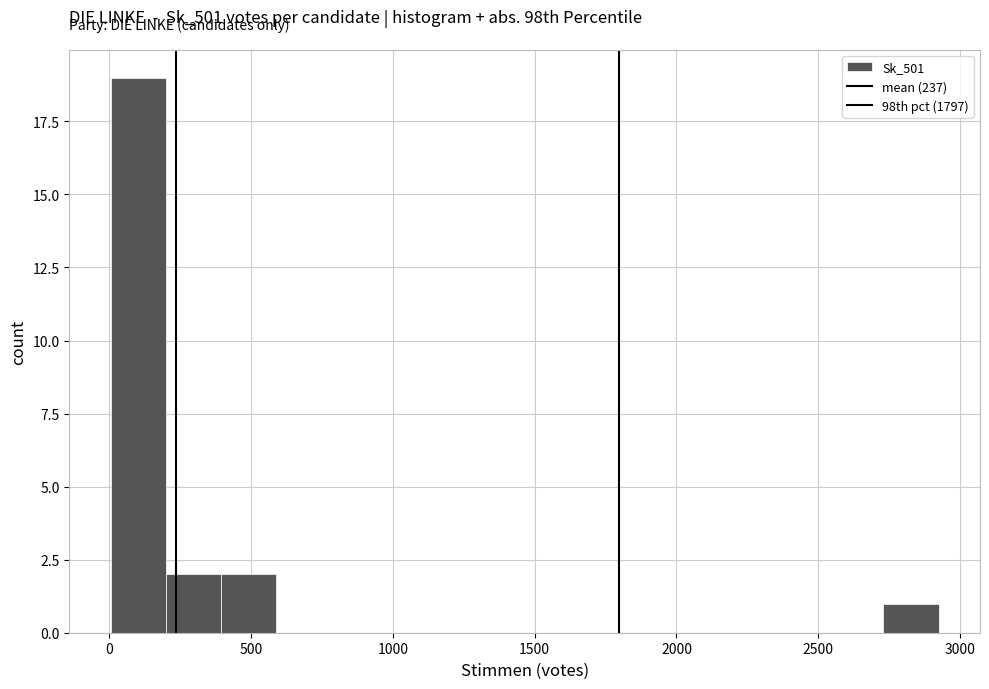

Read against the x-axis, roughly where is the centre of the tallest bar?

100